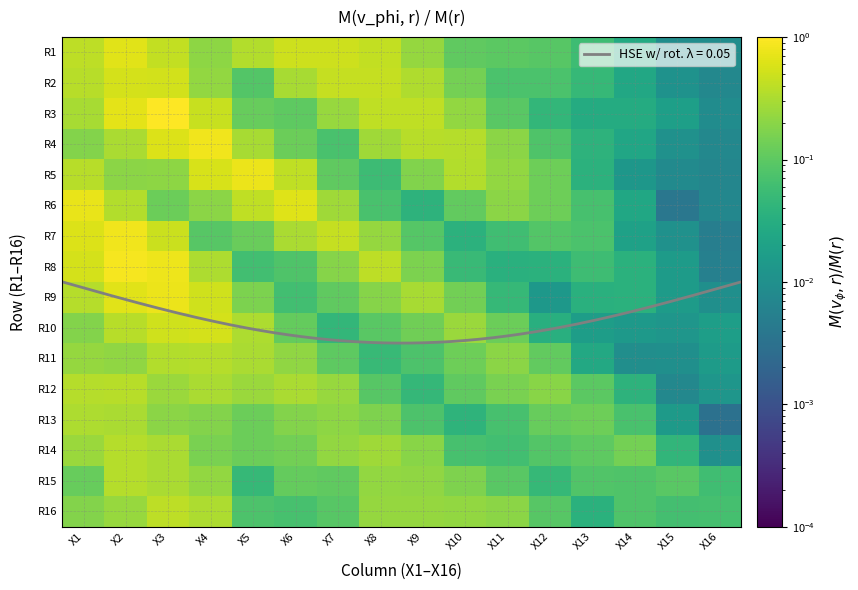

What is the highest value of the R16 series?

0.4